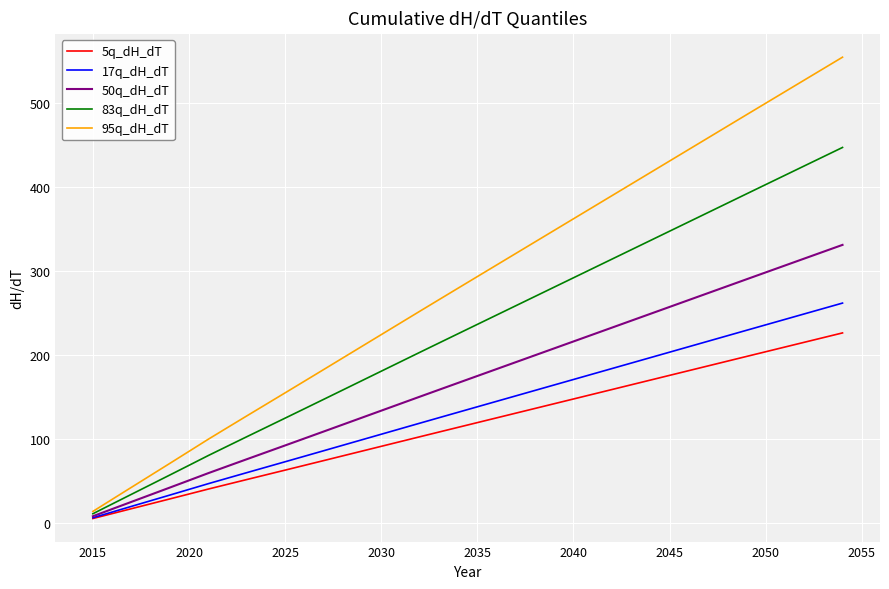

Rank the series by their maximum value, from highest to lowest.

95q_dH_dT, 83q_dH_dT, 50q_dH_dT, 17q_dH_dT, 5q_dH_dT